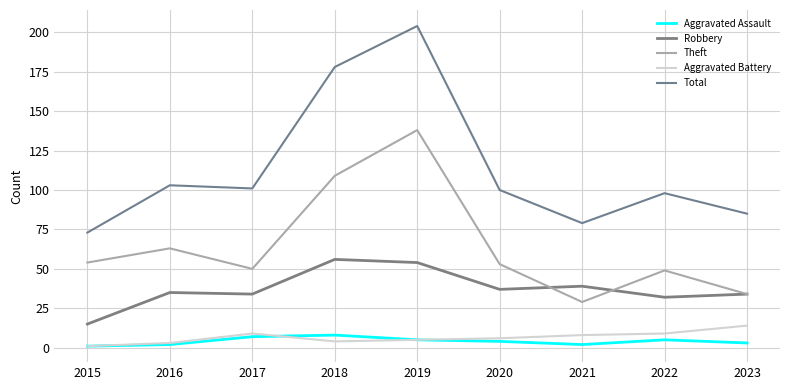

True or false: Aggravated Battery and Theft intersect in this chart.

False